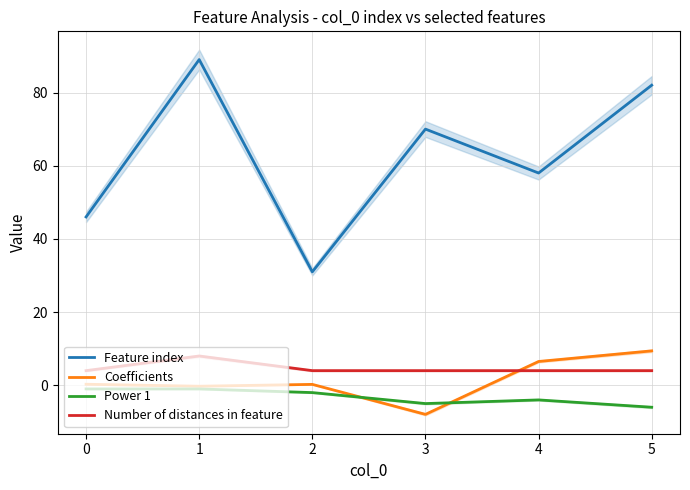

What is the difference between the maximum and minimum values in the Coefficients series?

17.4